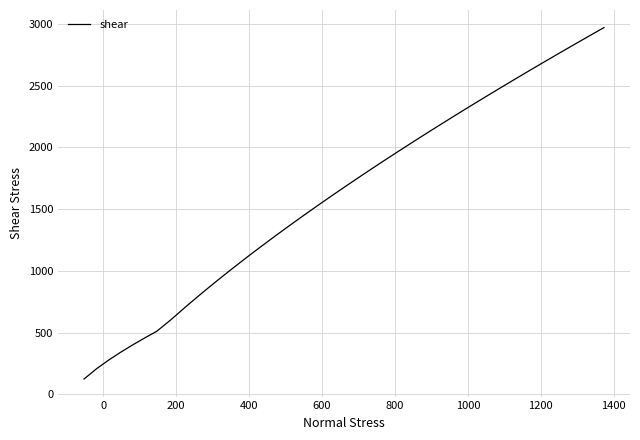

What is the maximum value shown in the chart?

2971.2